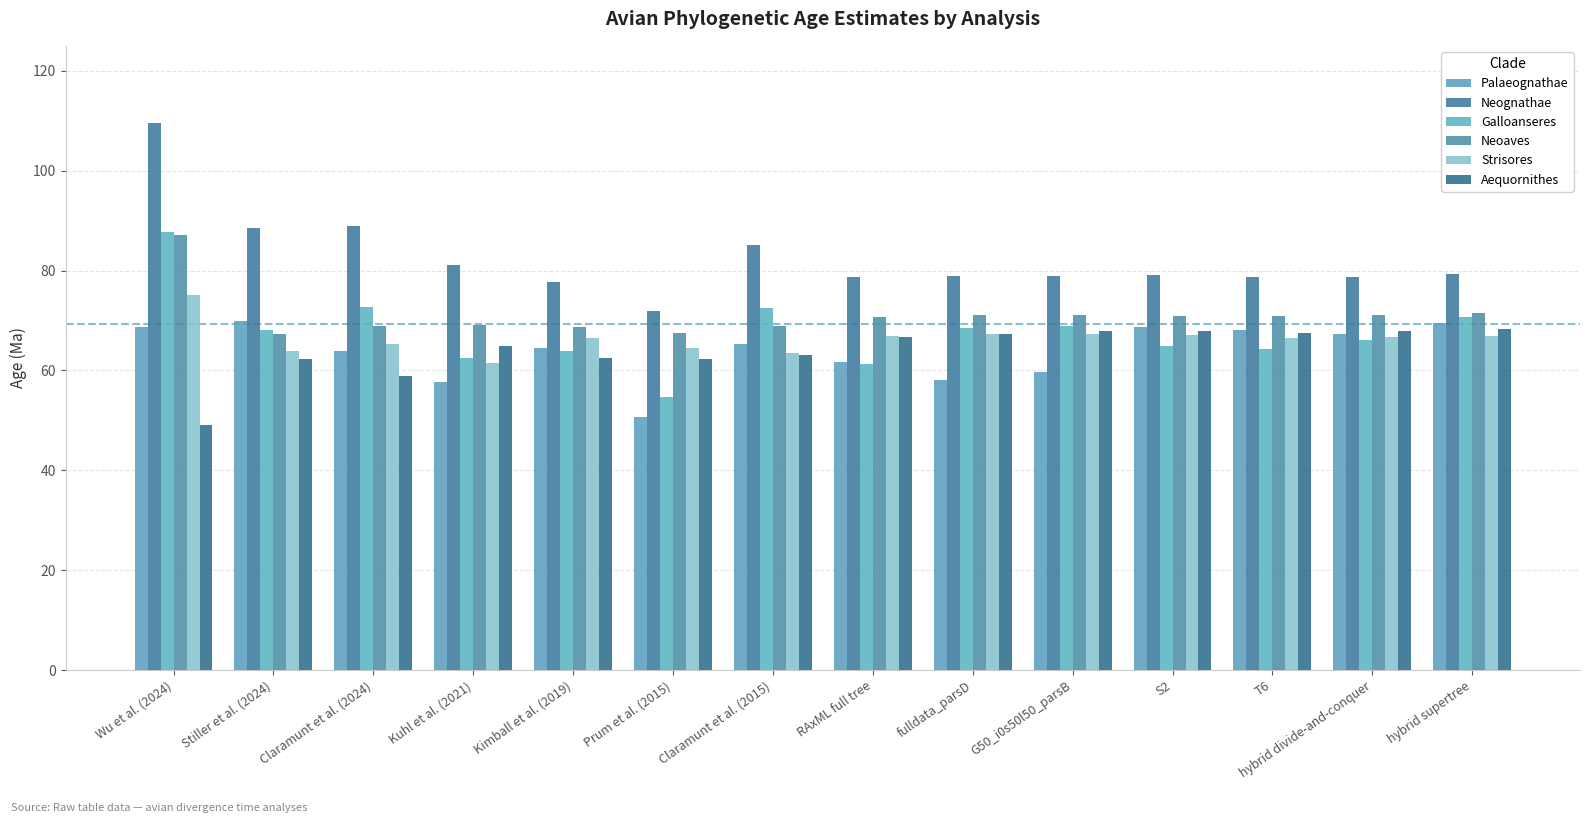

What is the total value across all series at hybrid supertree?

426.4